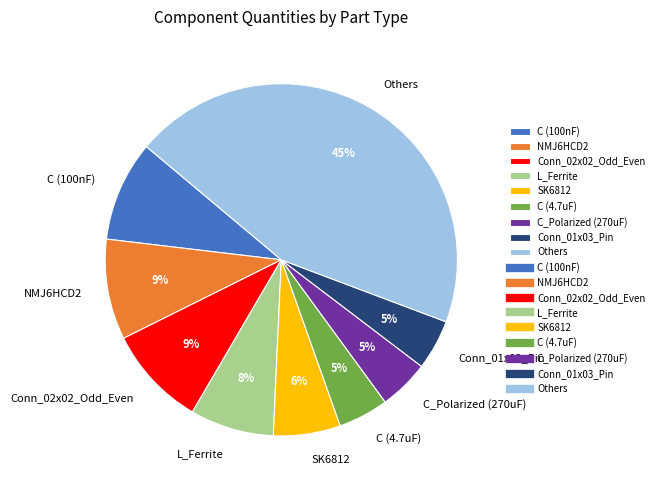

True or false: Others accounts for 54% of the total.

False